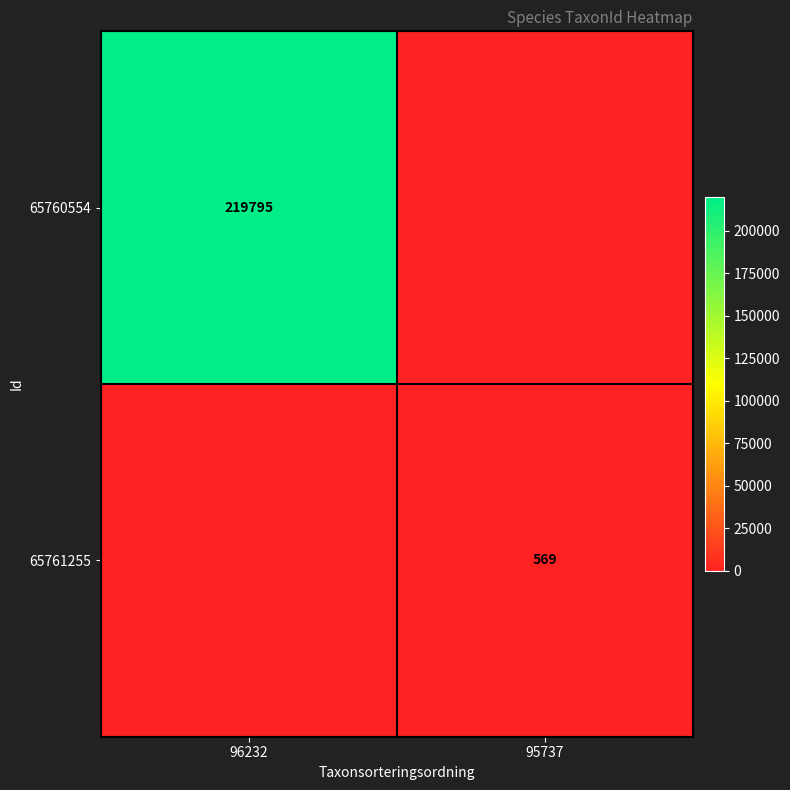

True or false: 65761255 has a value of 971 at 95737.

False